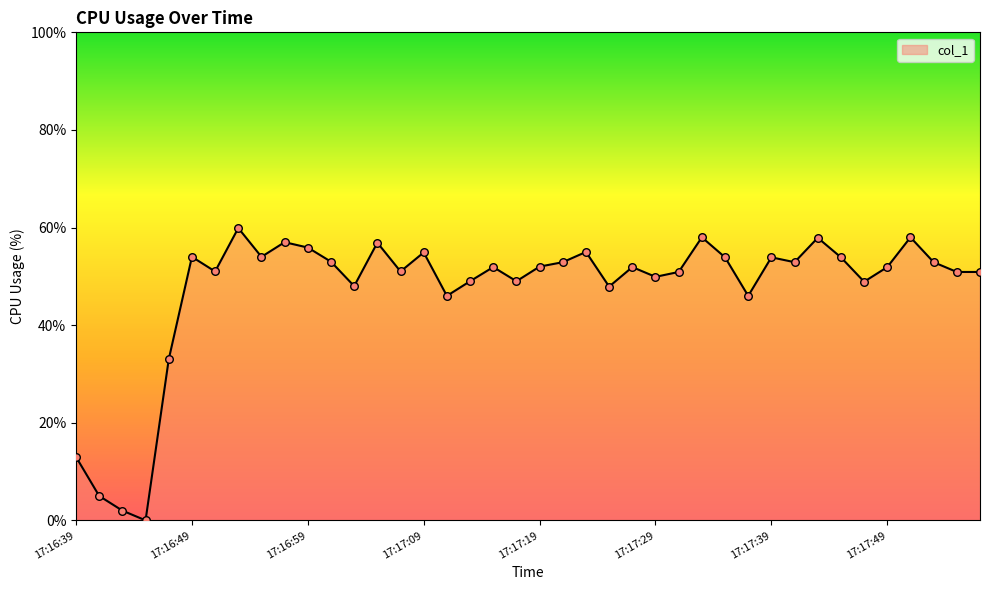

What is the difference between the maximum and minimum values?

59.9